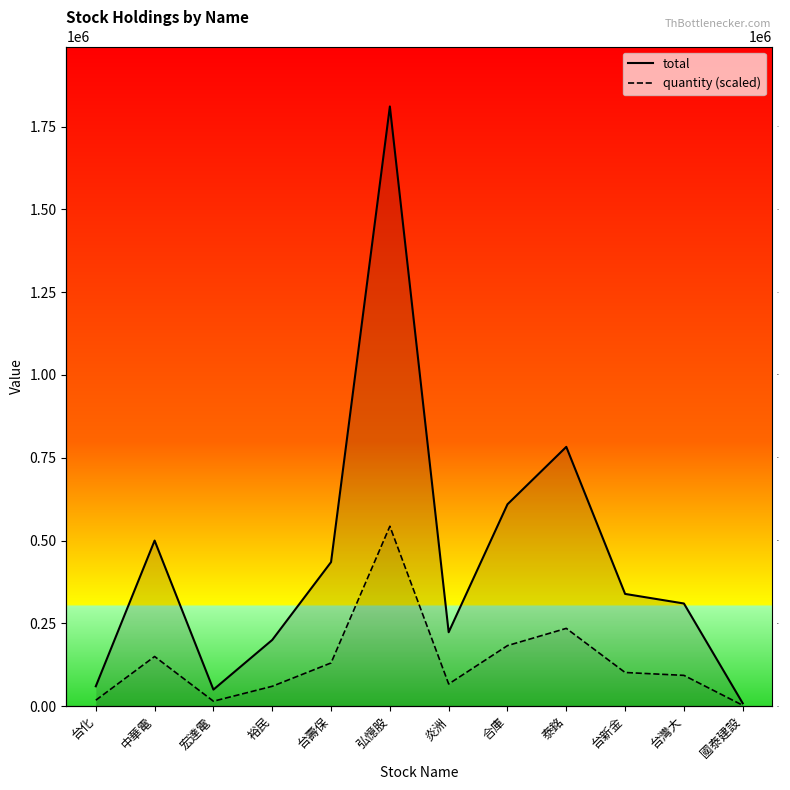

Reading right to left, list all the values displayed in this chart.

total: 國泰建設=8740	台灣大=310000	台新金=338950	泰銘=782980	合庫=609600	炎洲=223240	弘憶股=1810740	台壽保=435000	裕民=200000	宏達電=50000	中華電=500000	台化=60040
quantity: 國泰建設=2622	台灣大=93000	台新金=101685	泰銘=234894	合庫=182880	炎洲=66972	弘憶股=543222	台壽保=130500	裕民=60000	宏達電=15000	中華電=150000	台化=18012